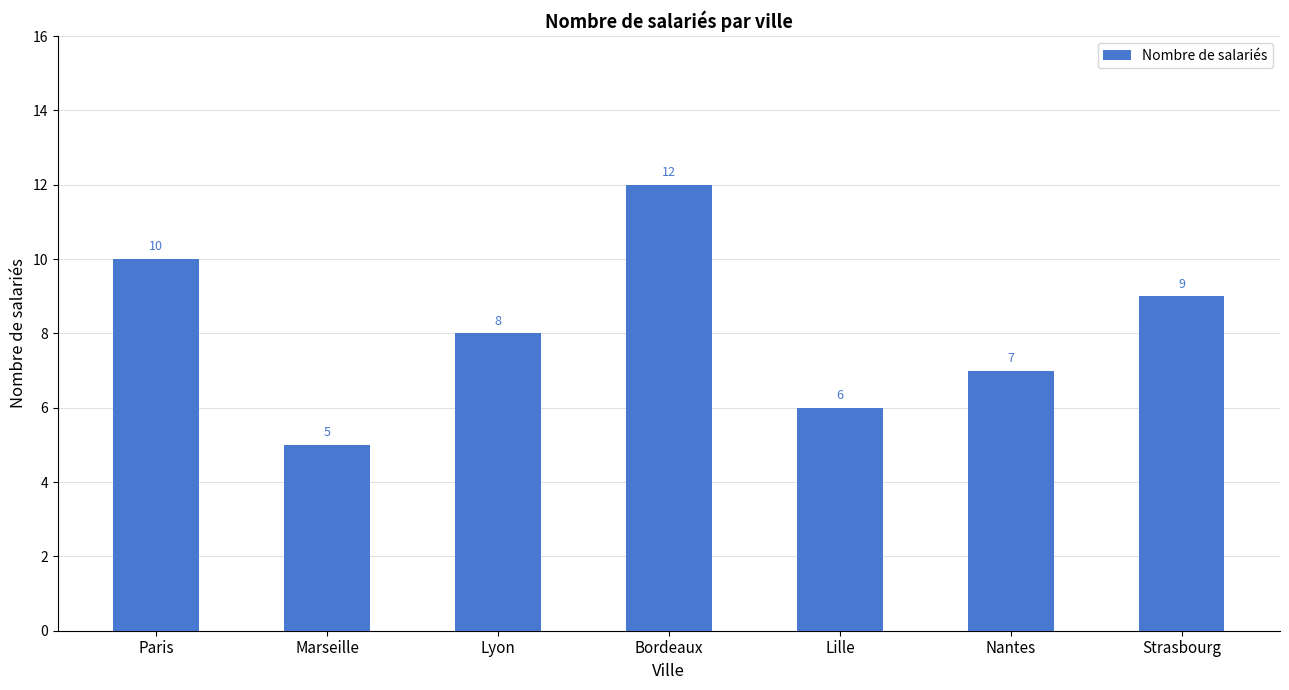

Is it true that the value at Nantes is 7?

True